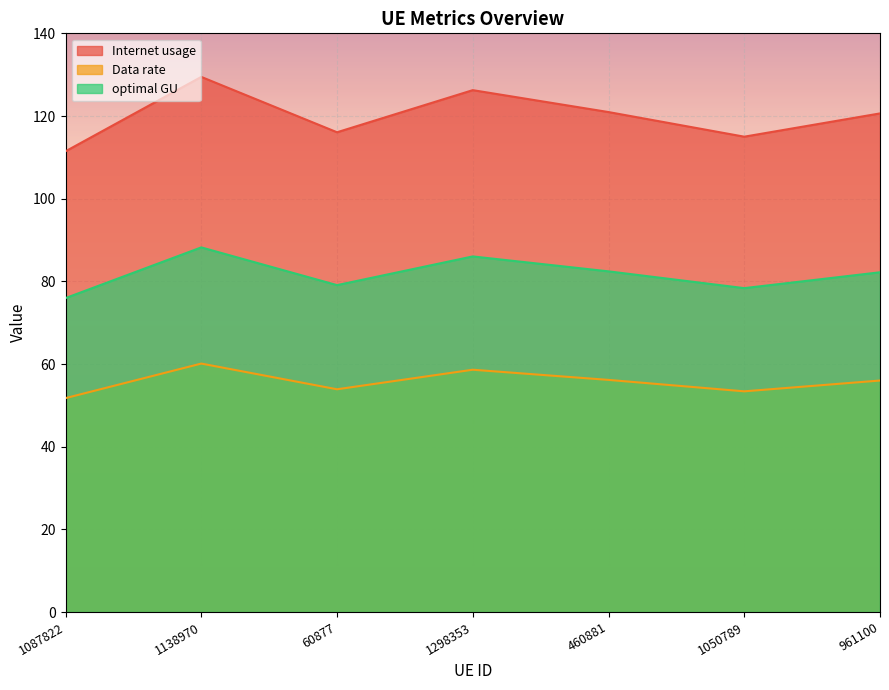

What is the highest value of the Data rate series?

60.1